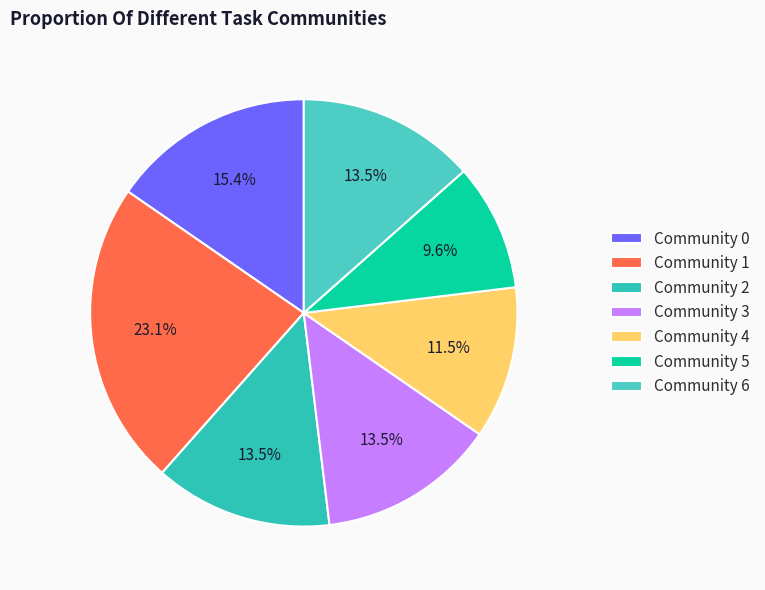

Approximately how many times larger is the value at Community 2 compared to Community 5?

1.4